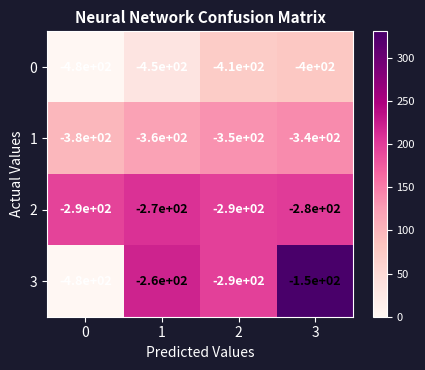

Is it true that 0 equals -410 at 2?

True